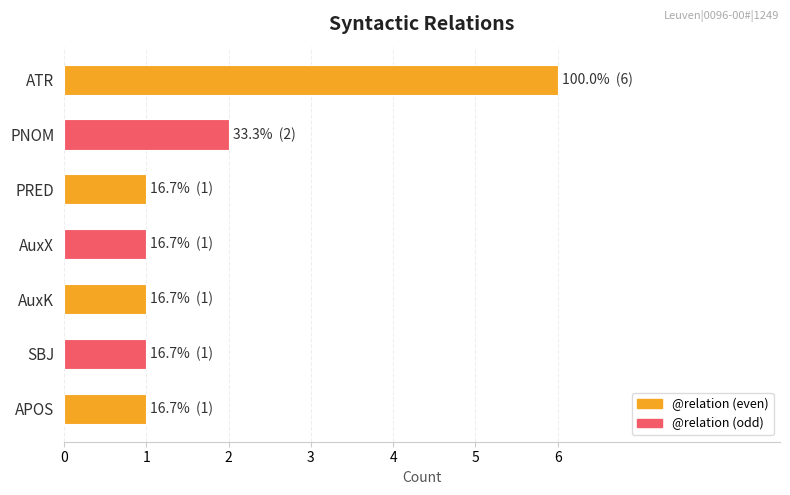

The chart shows a value of 1 at PRED. True or false?

True